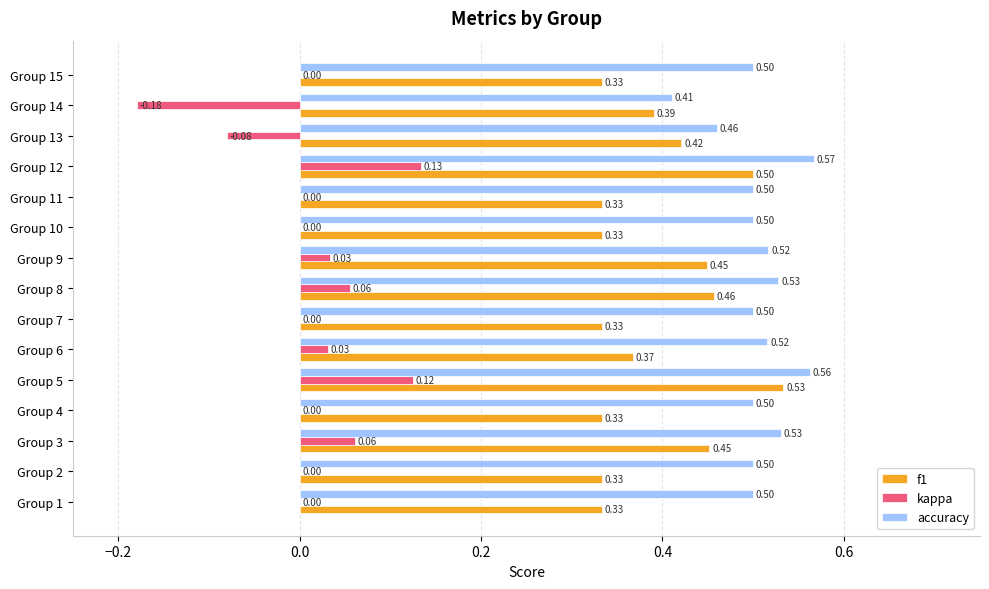

What is the sum of the kappa values at Group 13 and Group 14?

-0.3